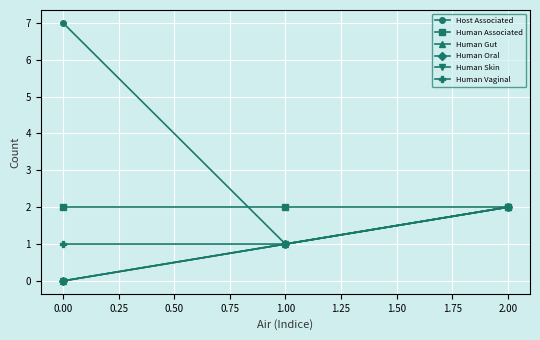

What is the value of the Host Associated point at the 3rd from the left?

2